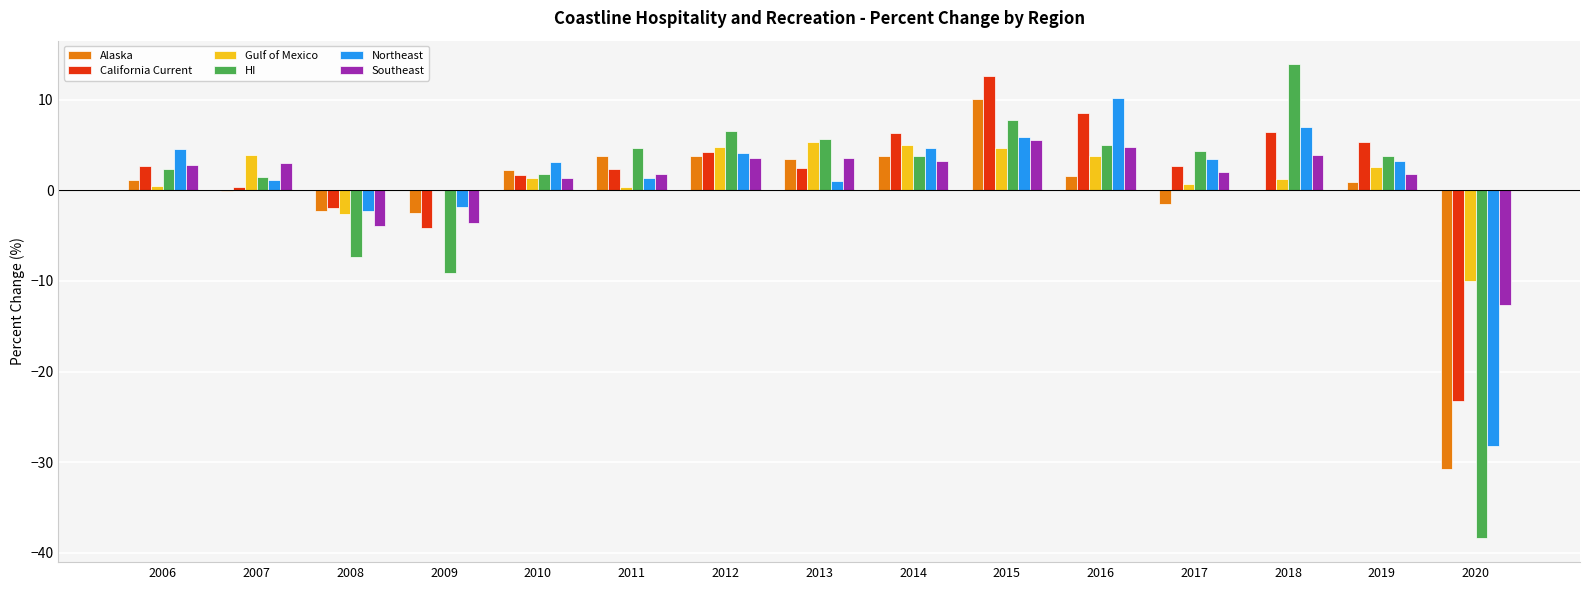

Which series changed the most between 2010 and 2020?

HI